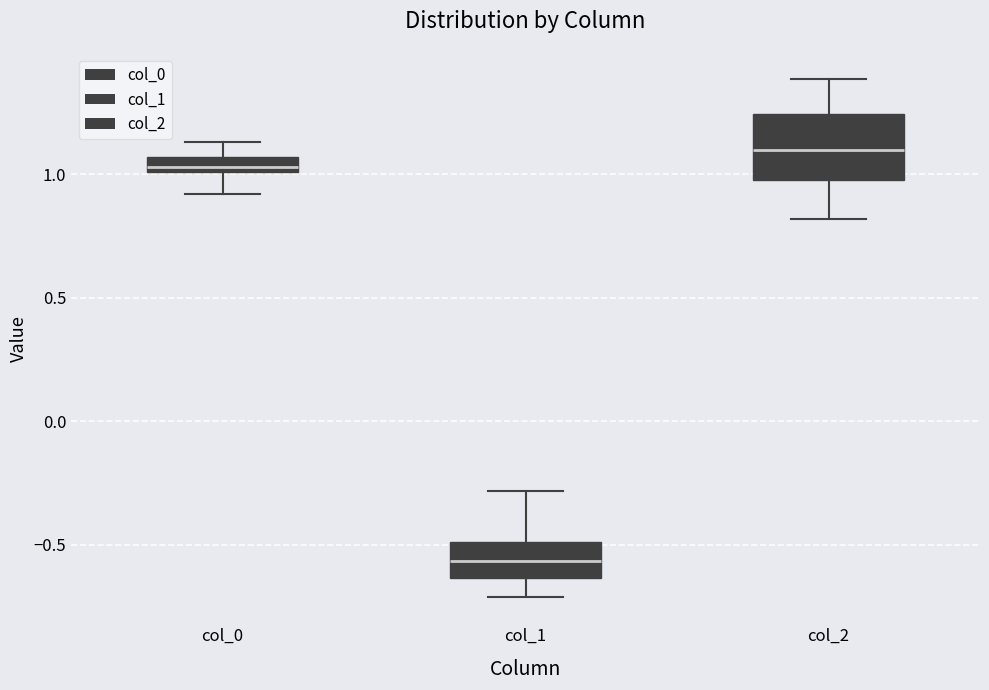

Which box has the highest median line?

col_2